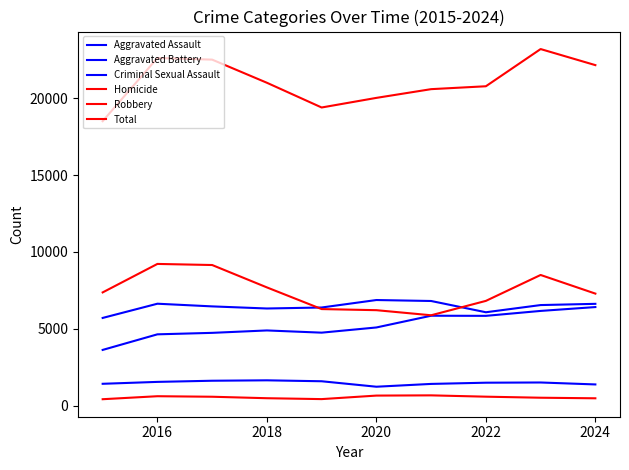

How many lines are shown in the chart?

6